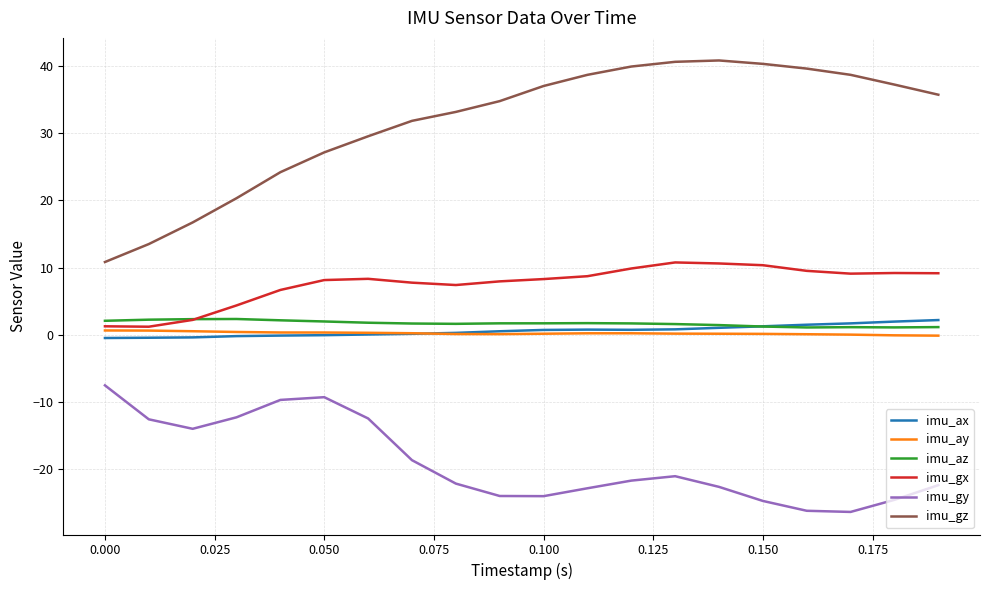

True or false: imu_gx and imu_gz cross at least once.

False